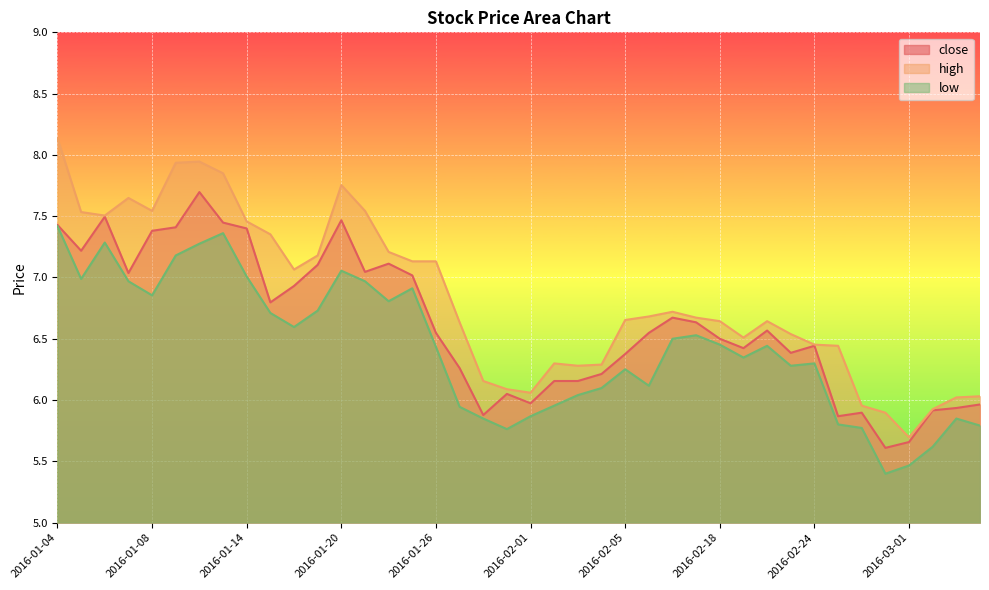

Where is close nearest to the value 6?

2016-02-01